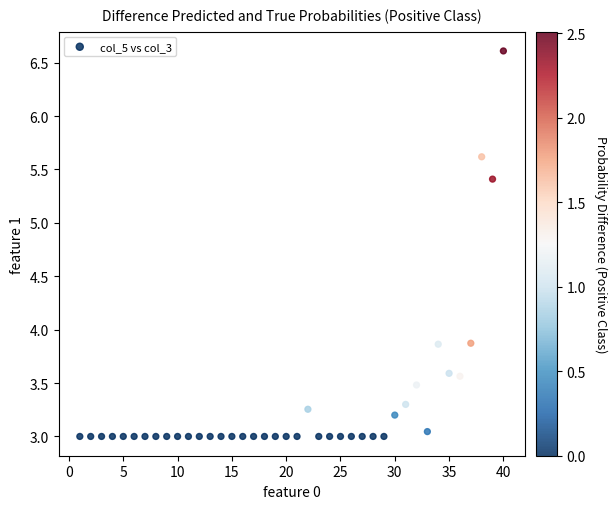

What is the range of Y values (max minus min)?

3.6